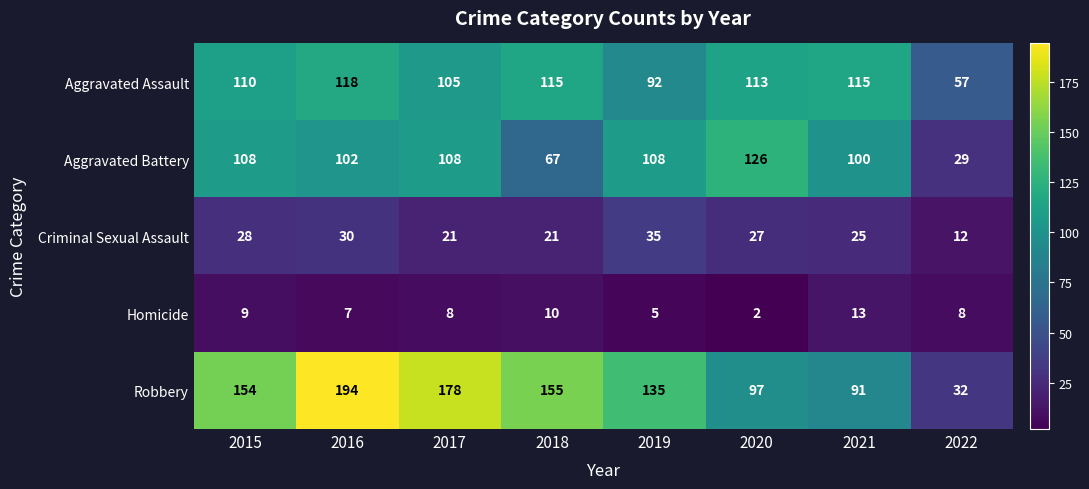

The Robbery series shows 194 at 2016. True or false?

True